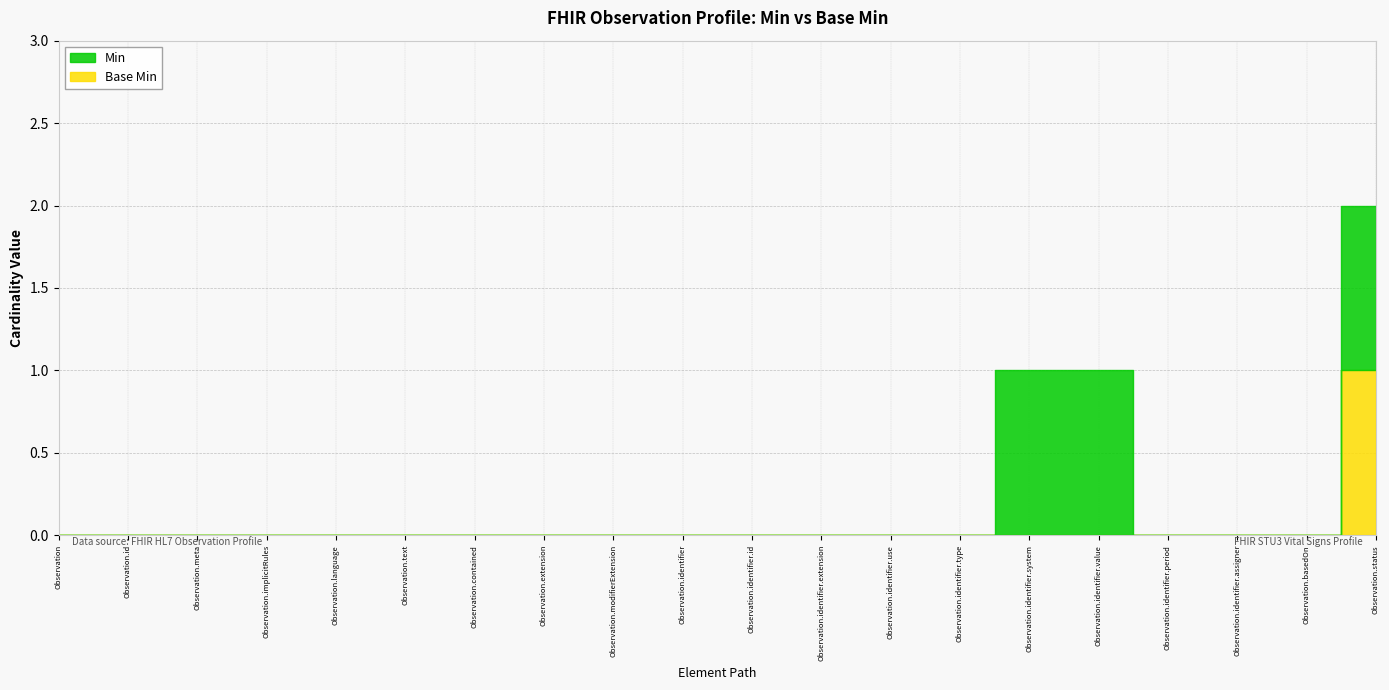

True or false: Base Min and Min intersect in this chart.

False